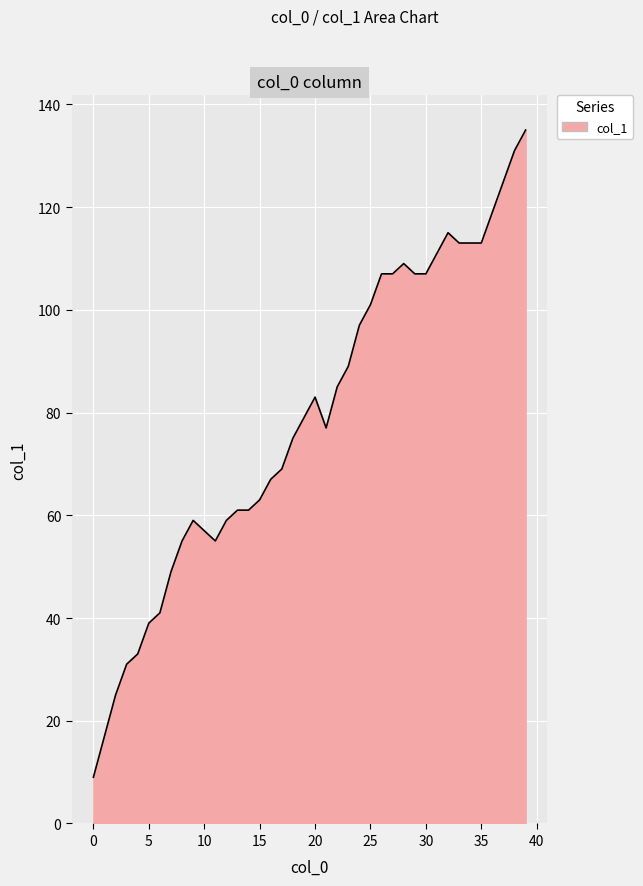

What is the maximum value shown in the chart?

135